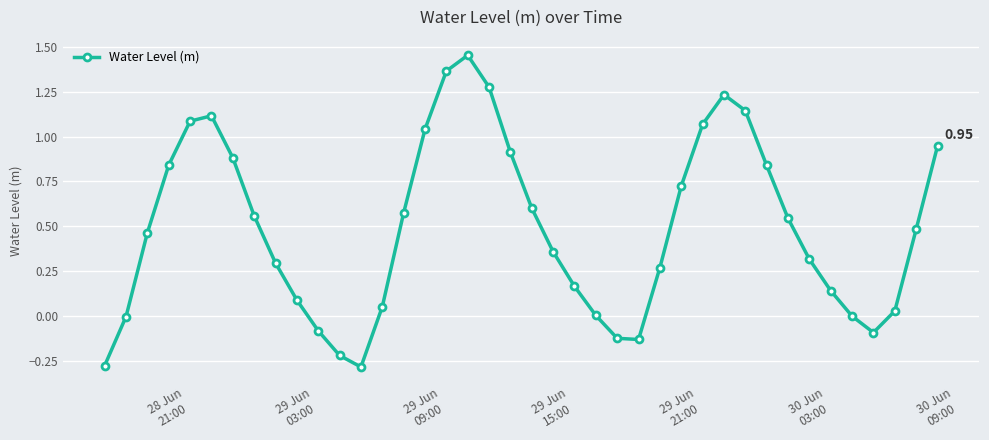

What is the sum of all values?

19.7